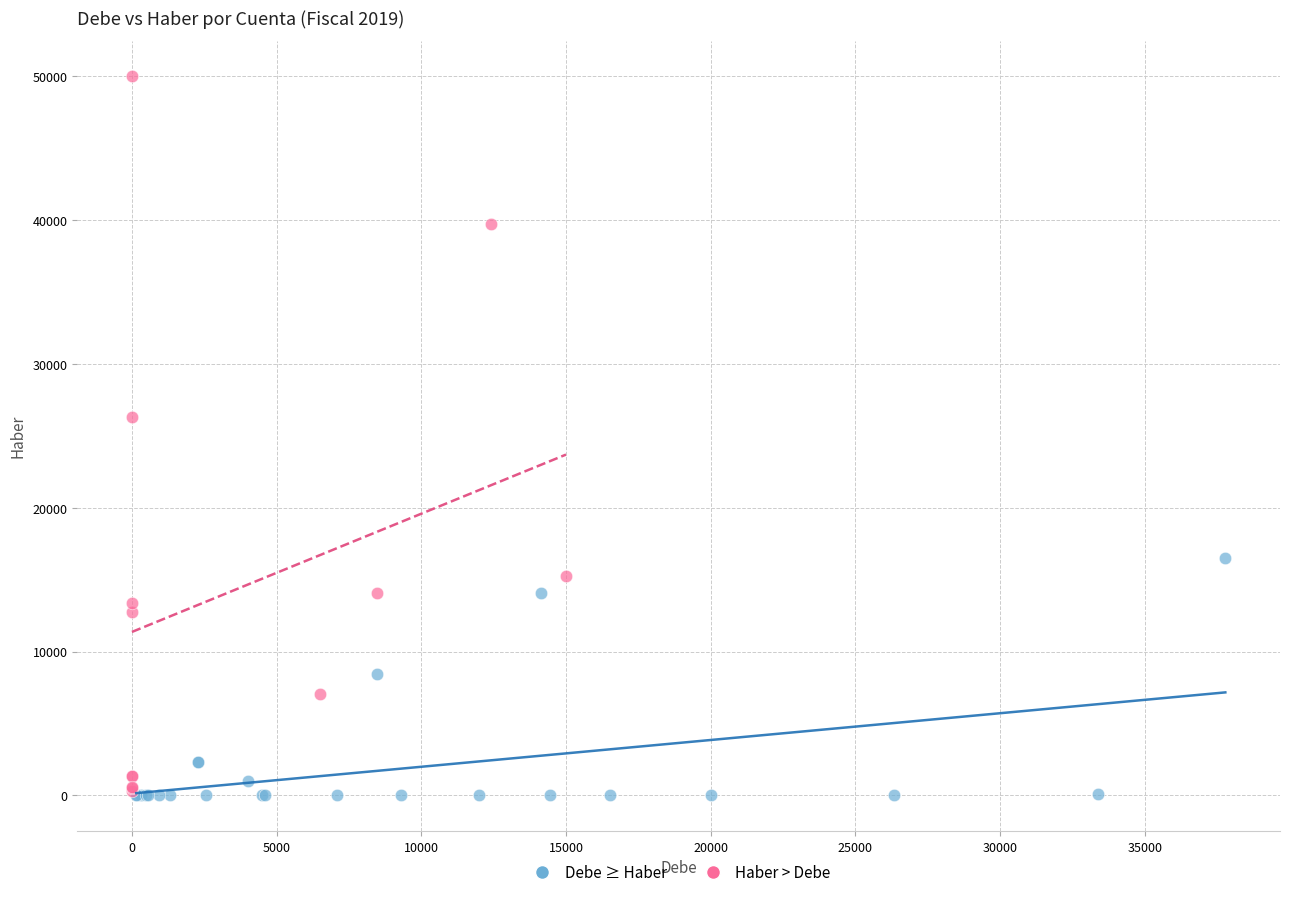

Which series has the largest Y range (max minus min)?

Haber > Debe